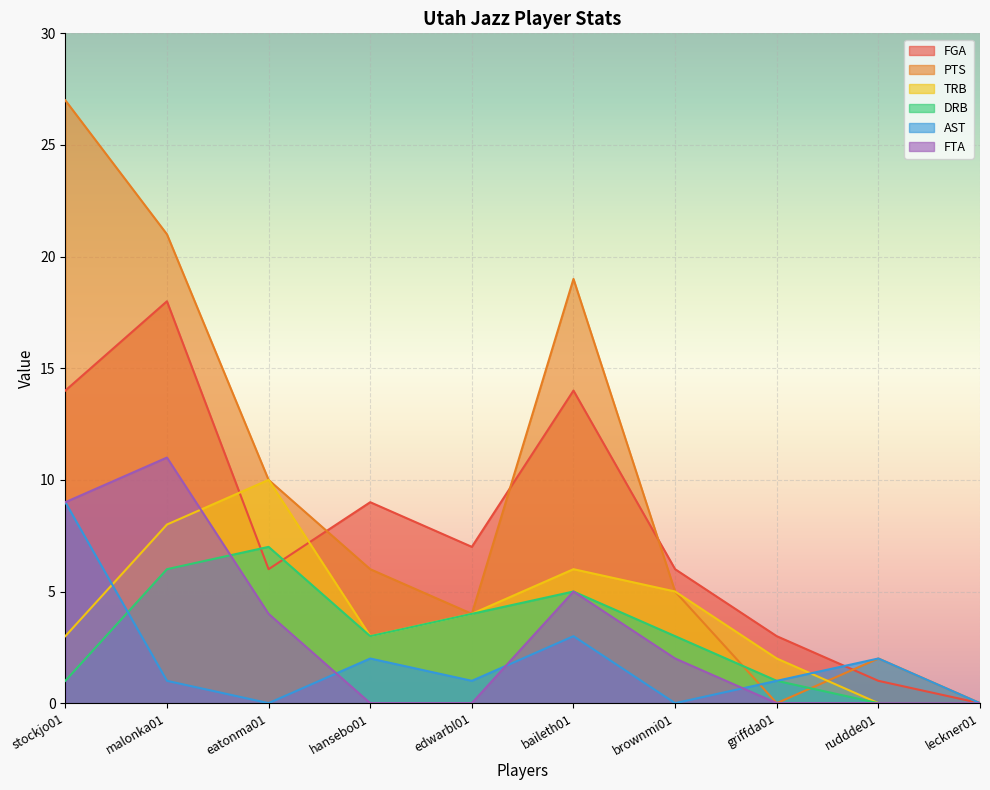

The value of DRB at stockjo01 is 1. True or false?

False